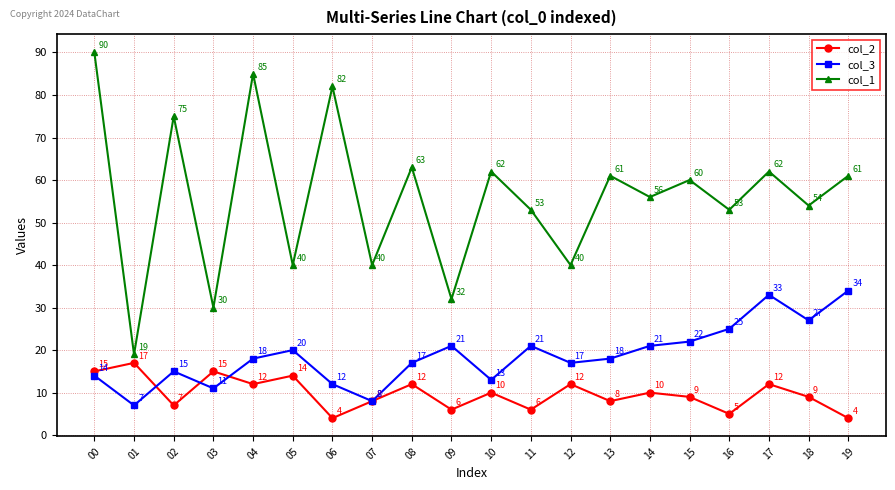

True or false: col_1 has more than 2 interior local peaks.

True